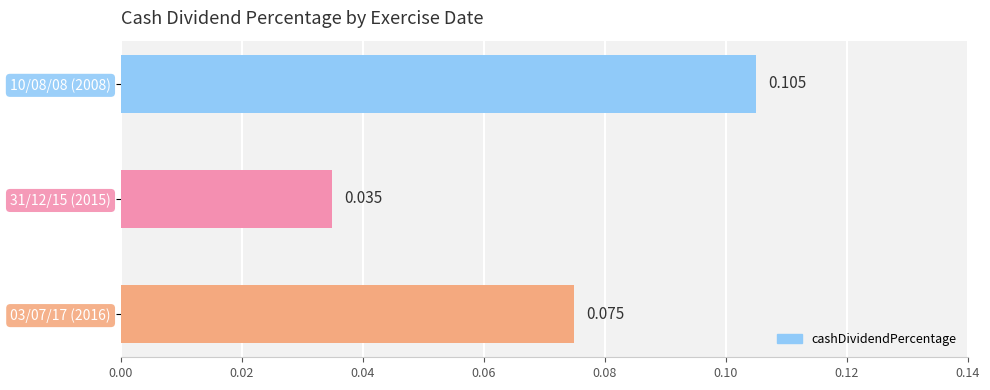

What is the maximum value shown in the chart?

0.1